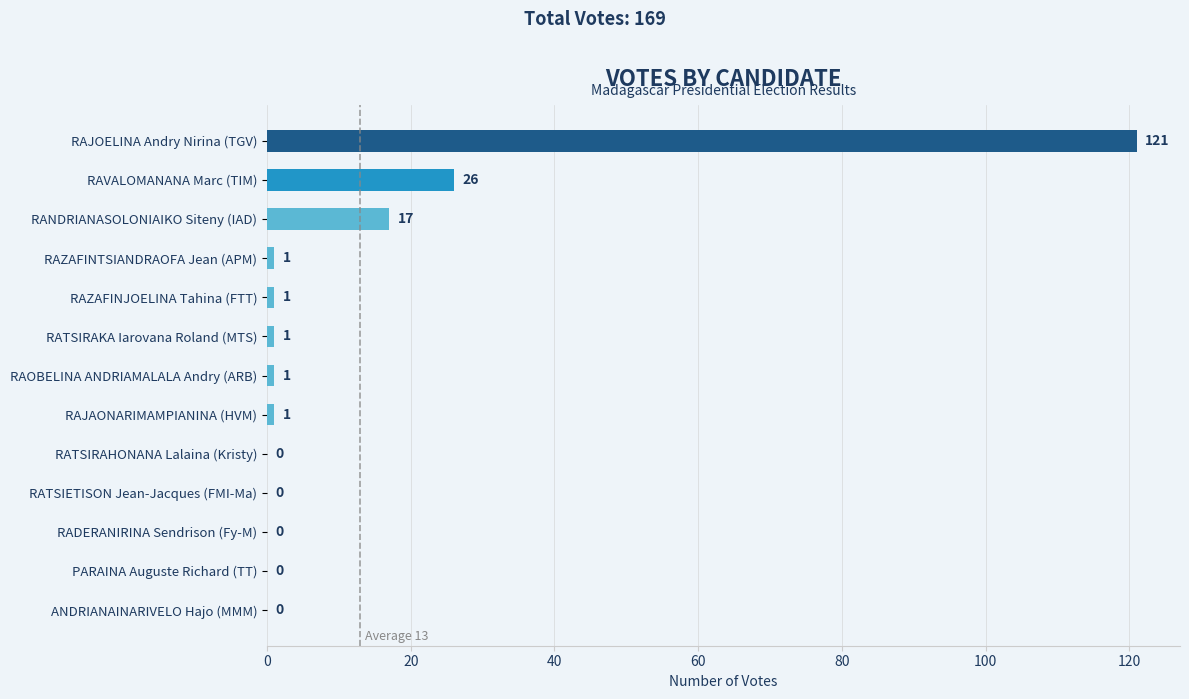

Reading top to bottom, what are all the values shown in this chart?

RAJOELINA Andry Nirina (TGV)=121	RAVALOMANANA Marc (TIM)=26	RANDRIANASOLONIAIKO Siteny (IAD)=17	RAZAFINTSIANDRAOFA Jean (APM)=1	RAZAFINJOELINA Tahina (FTT)=1	RATSIRAKA Iarovana Roland (MTS)=1	RAOBELINA ANDRIAMALALA Andry (ARB)=1	RAJAONARIMAMPIANINA (HVM)=1	RATSIRAHONANA Lalaina (Kristy)=0	RATSIETISON Jean-Jacques (FMI-Ma)=0	RADERANIRINA Sendrison (Fy-M)=0	PARAINA Auguste Richard (TT)=0	ANDRIANAINARIVELO Hajo (MMM)=0